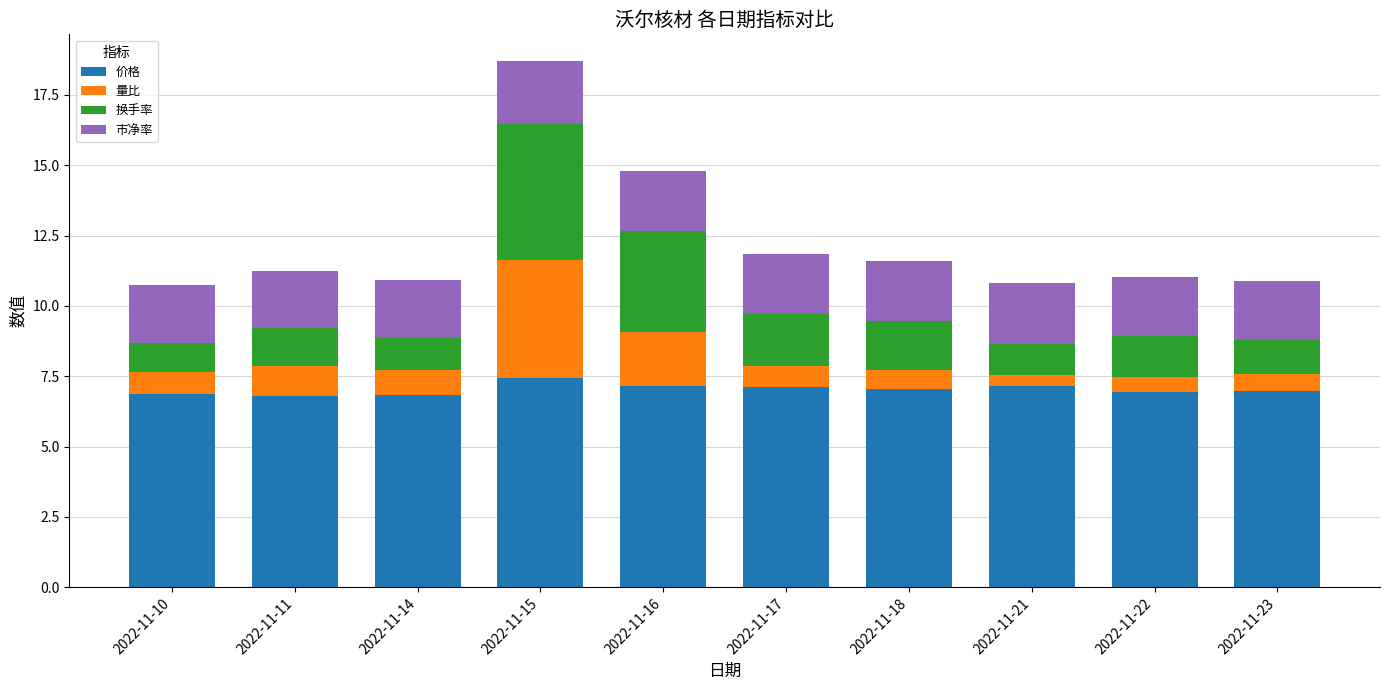

True or false: 价格 has a value of 7.5 at 2022-11-15.

True